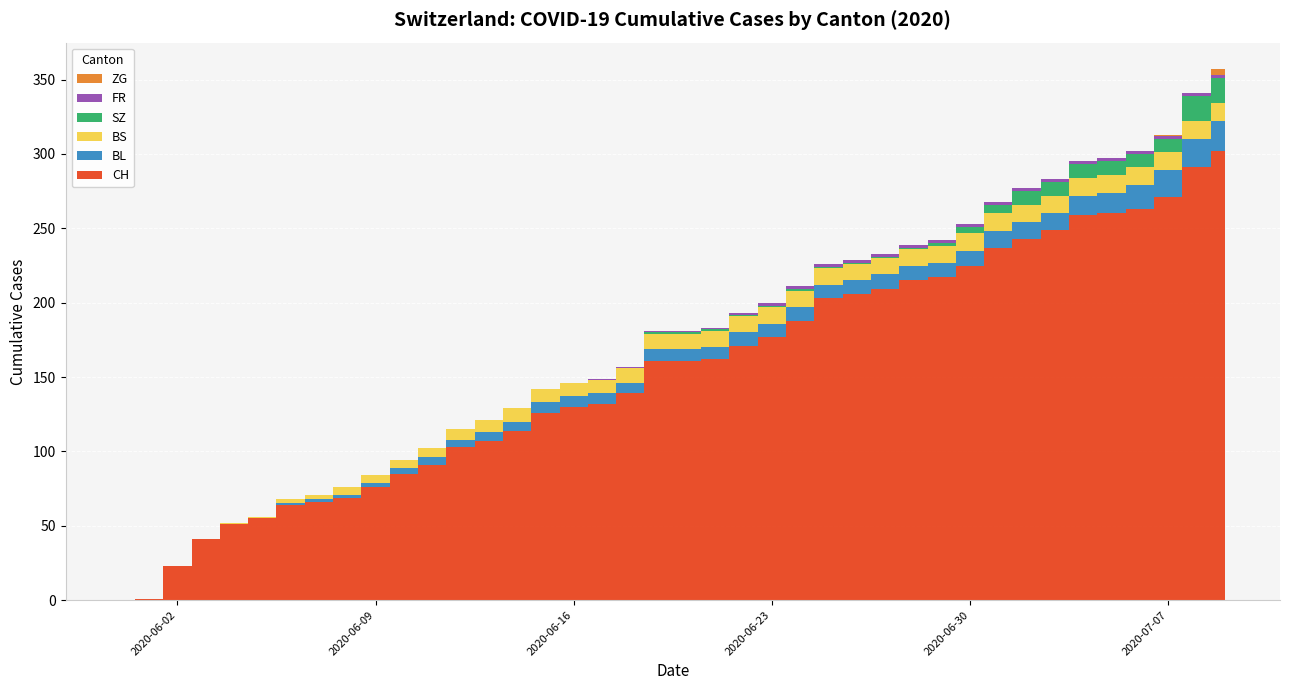

Reading right to left, what are all the values shown in this chart?

CH: 2020-07-09=302	2020-07-08=291	2020-07-07=271	2020-07-06=263	2020-07-05=260	2020-07-04=259	2020-07-03=249	2020-07-02=243	2020-07-01=237	2020-06-30=225	2020-06-29=217	2020-06-28=215	2020-06-27=209	2020-06-26=206	2020-06-25=203	2020-06-24=188	2020-06-23=177	2020-06-22=171	2020-06-21=162	2020-06-20=161	2020-06-19=161	2020-06-18=139	2020-06-17=132	2020-06-16=130	2020-06-15=126	2020-06-14=114	2020-06-13=107	2020-06-12=103	2020-06-11=91	2020-06-10=85	2020-06-09=76	2020-06-08=69	2020-06-07=66	2020-06-06=64	2020-06-05=55	2020-06-04=51	2020-06-03=41	2020-06-02=23	2020-06-01=1	2020-05-31=0
BL: 2020-07-09=20	2020-07-08=19	2020-07-07=18	2020-07-06=16	2020-07-05=14	2020-07-04=13	2020-07-03=11	2020-07-02=11	2020-07-01=11	2020-06-30=10	2020-06-29=10	2020-06-28=10	2020-06-27=10	2020-06-26=9	2020-06-25=9	2020-06-24=9	2020-06-23=9	2020-06-22=9	2020-06-21=8	2020-06-20=8	2020-06-19=8	2020-06-18=7	2020-06-17=7	2020-06-16=7	2020-06-15=7	2020-06-14=6	2020-06-13=6	2020-06-12=5	2020-06-11=5	2020-06-10=4	2020-06-09=3	2020-06-08=2	2020-06-07=2	2020-06-06=1	2020-06-05=0	2020-06-04=0	2020-06-03=0	2020-06-02=0	2020-06-01=0	2020-05-31=0
BS: 2020-07-09=12	2020-07-08=12	2020-07-07=12	2020-07-06=12	2020-07-05=12	2020-07-04=12	2020-07-03=12	2020-07-02=12	2020-07-01=12	2020-06-30=12	2020-06-29=11	2020-06-28=11	2020-06-27=11	2020-06-26=11	2020-06-25=11	2020-06-24=11	2020-06-23=11	2020-06-22=11	2020-06-21=11	2020-06-20=10	2020-06-19=10	2020-06-18=10	2020-06-17=9	2020-06-16=9	2020-06-15=9	2020-06-14=9	2020-06-13=8	2020-06-12=7	2020-06-11=6	2020-06-10=5	2020-06-09=5	2020-06-08=5	2020-06-07=3	2020-06-06=3	2020-06-05=1	2020-06-04=1	2020-06-03=0	2020-06-02=0	2020-06-01=0	2020-05-31=0
SZ: 2020-07-09=17	2020-07-08=17	2020-07-07=9	2020-07-06=9	2020-07-05=9	2020-07-04=9	2020-07-03=9	2020-07-02=9	2020-07-01=6	2020-06-30=4	2020-06-29=2	2020-06-28=1	2020-06-27=1	2020-06-26=1	2020-06-25=1	2020-06-24=1	2020-06-23=1	2020-06-22=1	2020-06-21=1	2020-06-20=1	2020-06-19=1	2020-06-18=0	2020-06-17=0	2020-06-16=0	2020-06-15=0	2020-06-14=0	2020-06-13=0	2020-06-12=0	2020-06-11=0	2020-06-10=0	2020-06-09=0	2020-06-08=0	2020-06-07=0	2020-06-06=0	2020-06-05=0	2020-06-04=0	2020-06-03=0	2020-06-02=0	2020-06-01=0	2020-05-31=0
FR: 2020-07-09=2	2020-07-08=2	2020-07-07=2	2020-07-06=2	2020-07-05=2	2020-07-04=2	2020-07-03=2	2020-07-02=2	2020-07-01=2	2020-06-30=2	2020-06-29=2	2020-06-28=2	2020-06-27=2	2020-06-26=2	2020-06-25=2	2020-06-24=2	2020-06-23=2	2020-06-22=1	2020-06-21=1	2020-06-20=1	2020-06-19=1	2020-06-18=1	2020-06-17=1	2020-06-16=0	2020-06-15=0	2020-06-14=0	2020-06-13=0	2020-06-12=0	2020-06-11=0	2020-06-10=0	2020-06-09=0	2020-06-08=0	2020-06-07=0	2020-06-06=0	2020-06-05=0	2020-06-04=0	2020-06-03=0	2020-06-02=0	2020-06-01=0	2020-05-31=0
ZG: 2020-07-09=4	2020-07-08=0	2020-07-07=1	2020-07-06=0	2020-07-05=0	2020-07-04=0	2020-07-03=0	2020-07-02=0	2020-07-01=0	2020-06-30=0	2020-06-29=0	2020-06-28=0	2020-06-27=0	2020-06-26=0	2020-06-25=0	2020-06-24=0	2020-06-23=0	2020-06-22=0	2020-06-21=0	2020-06-20=0	2020-06-19=0	2020-06-18=0	2020-06-17=0	2020-06-16=0	2020-06-15=0	2020-06-14=0	2020-06-13=0	2020-06-12=0	2020-06-11=0	2020-06-10=0	2020-06-09=0	2020-06-08=0	2020-06-07=0	2020-06-06=0	2020-06-05=0	2020-06-04=0	2020-06-03=0	2020-06-02=0	2020-06-01=0	2020-05-31=0